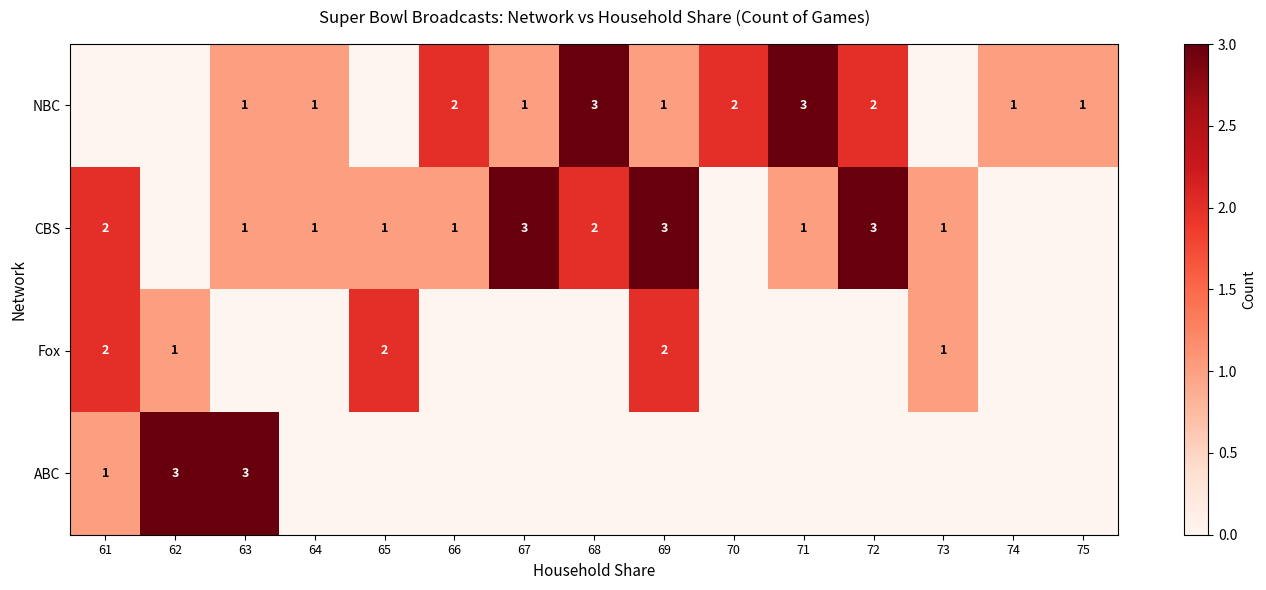

The NBC series shows 2 at 66. True or false?

True